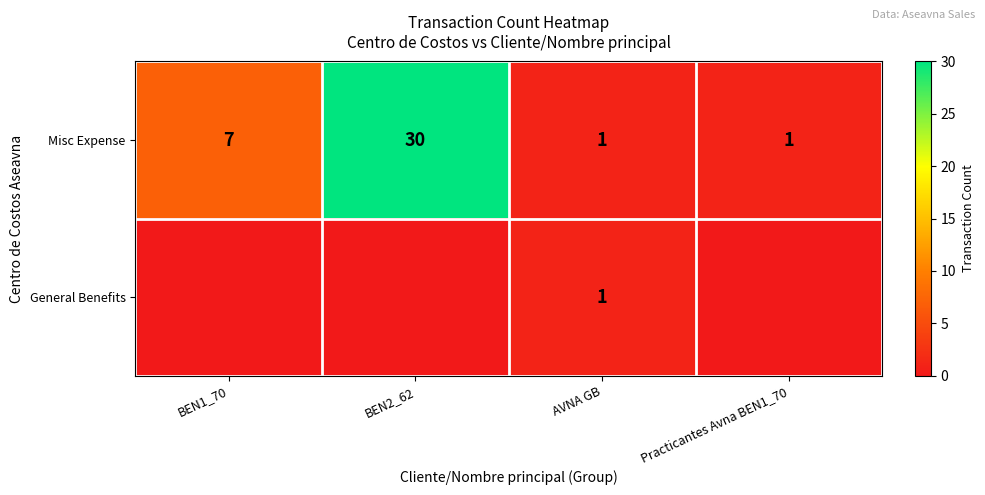

What is the sum of the Misc Expense values at Practicantes Avna BEN1_70 and BEN2_62?

31